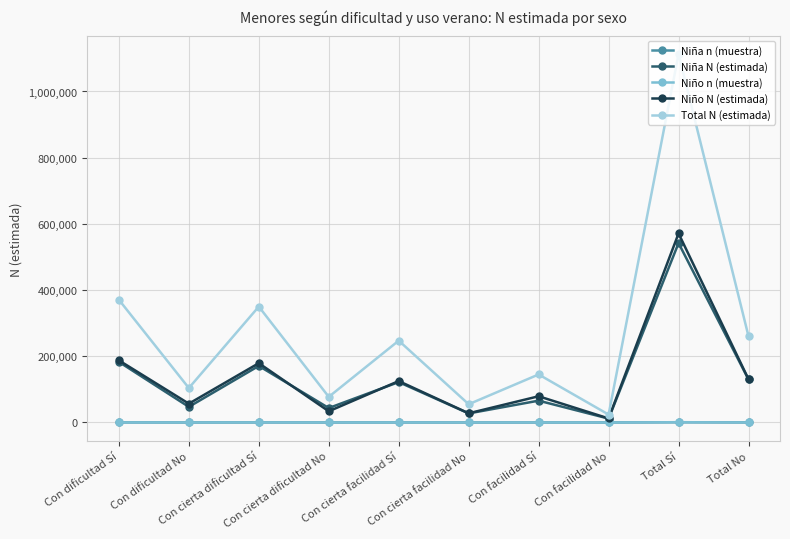

How many interior local valleys does the Total N (estimada) series have?

4